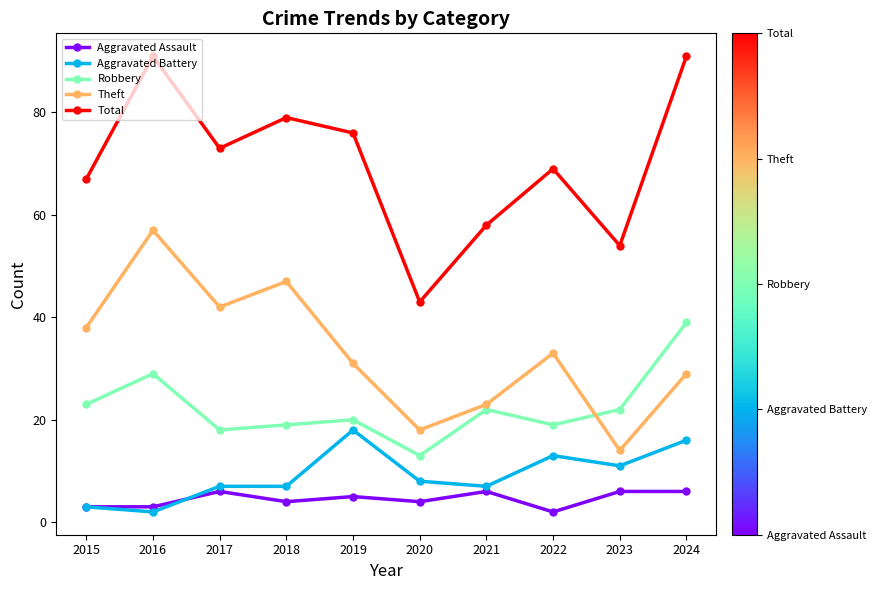

List the labels in order of Theft value, largest first.

2016, 2018, 2017, 2015, 2022, 2019, 2024, 2021, 2020, 2023